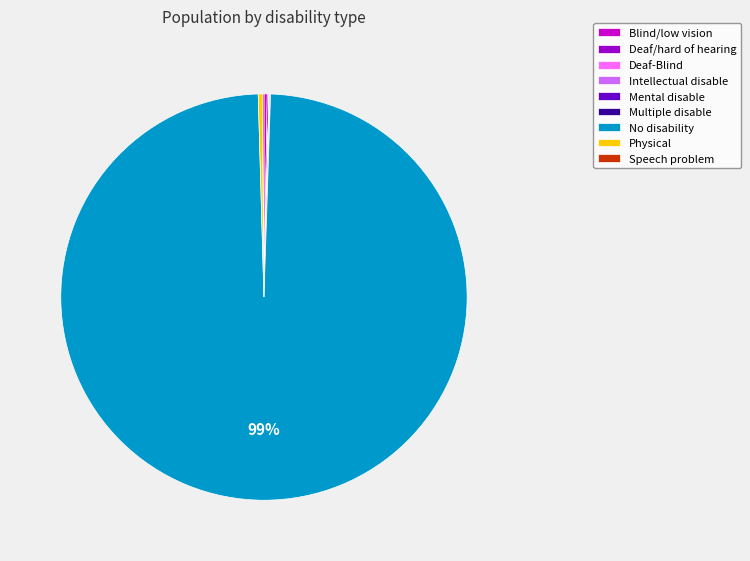

To the nearest percent, what is the average slice percentage?

11%